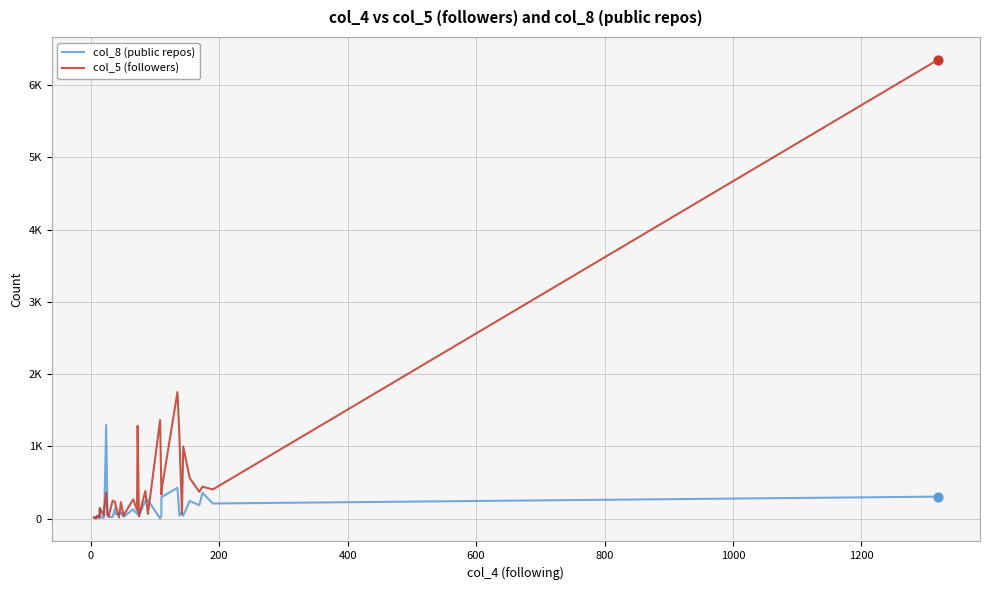

At how many categories does at least one series exceed 3967?

1